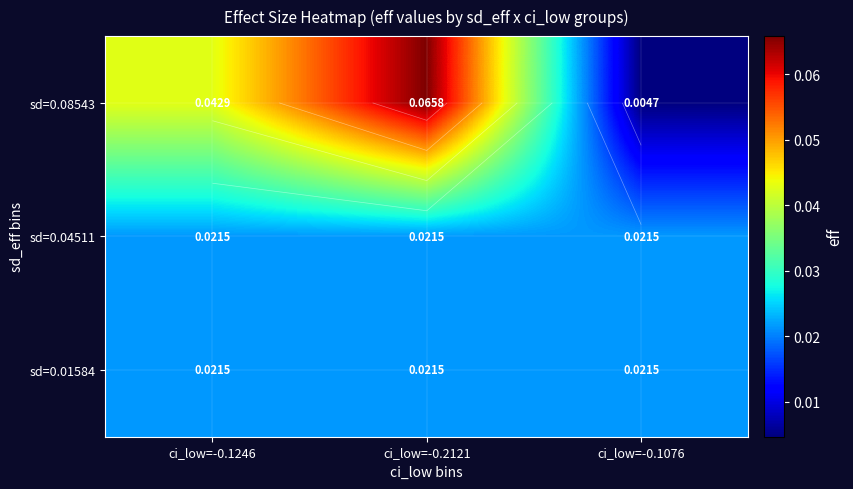

List the series in order of their peak value, lowest first.

sd=0.04511, sd=0.01584, sd=0.08543